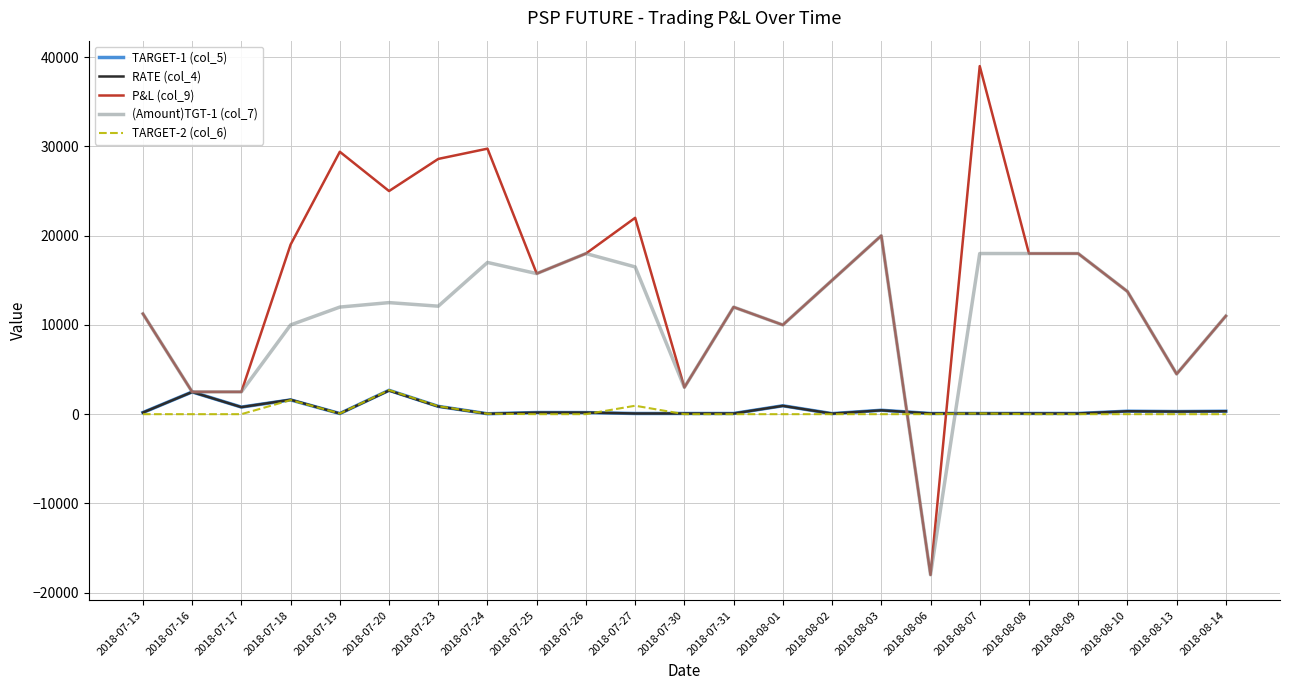

Is the value of P&L (col_9) at 2018-08-02 greater than the value of TARGET-2 (col_6) at 2018-07-23?

Yes